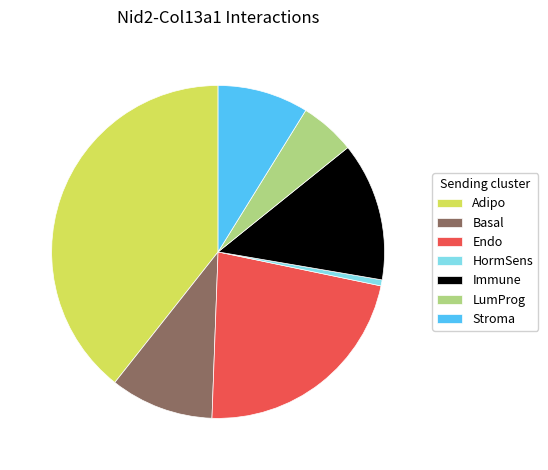

Rank the categories by value from lowest to highest.

HormSens, LumProg, Stroma, Basal, Immune, Endo, Adipo